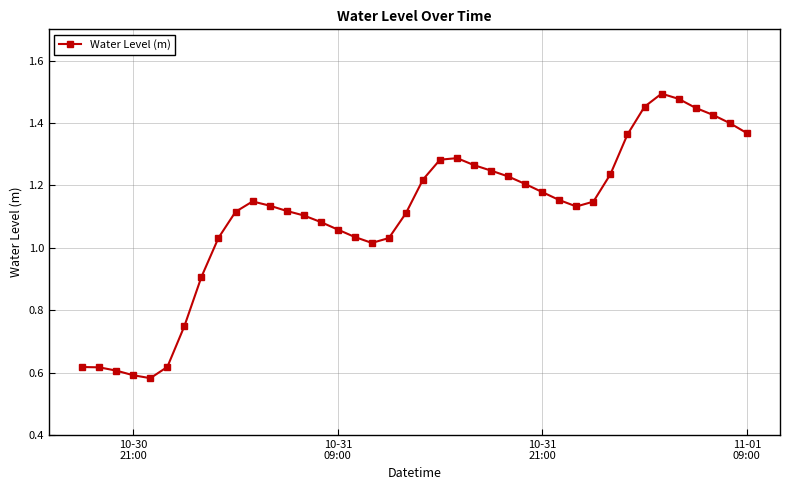

What is the difference between the maximum and minimum values?

0.9